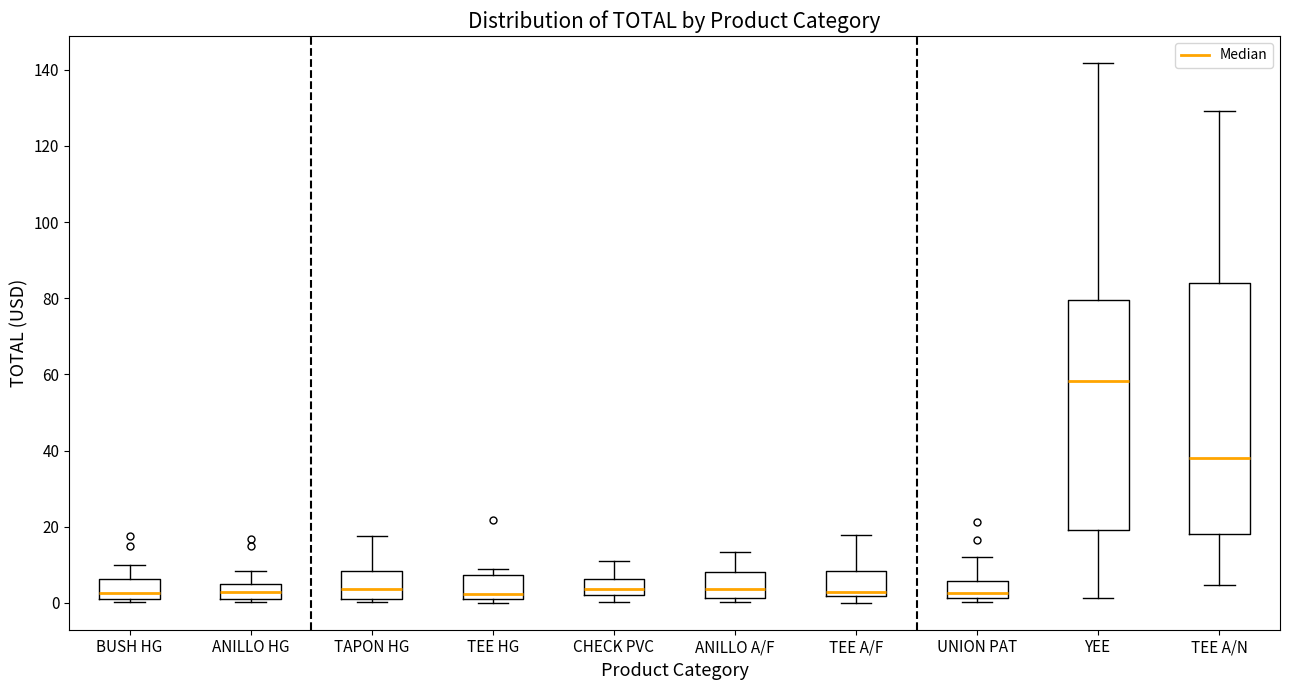

Reading left to right, transcribe this box plot: for each box, give where its median line is, the range the box spans, and where its two whiskers end, as read against the y-axis. The values are not printed on the chart, so give them approximately, as read against the axis.

BUSH HG: median 2 (just above the box's lower edge), box 2 to 6, whiskers 0 to 10
ANILLO HG: median 2 (inside the box), box 2 to 4, whiskers 0 to 8
TAPON HG: median 4, box 2 to 8, whiskers 0 to 18
TEE HG: median 2 (just above the box's lower edge), box 2 to 8, whiskers 0 to 8 (just above the box's upper edge)
CHECK PVC: median 4, box 2 to 6, whiskers 0 to 10
ANILLO A/F: median 4, box 2 to 8, whiskers 0 to 14
TEE A/F: median 2 (just above the box's lower edge), box 2 to 8, whiskers 0 to 18
UNION PAT: median 2 (just above the box's lower edge), box 2 to 6, whiskers 0 to 12
YEE: median 58, box 20 to 80, whiskers 2 to 142
TEE A/N: median 38, box 18 to 84, whiskers 4 to 130